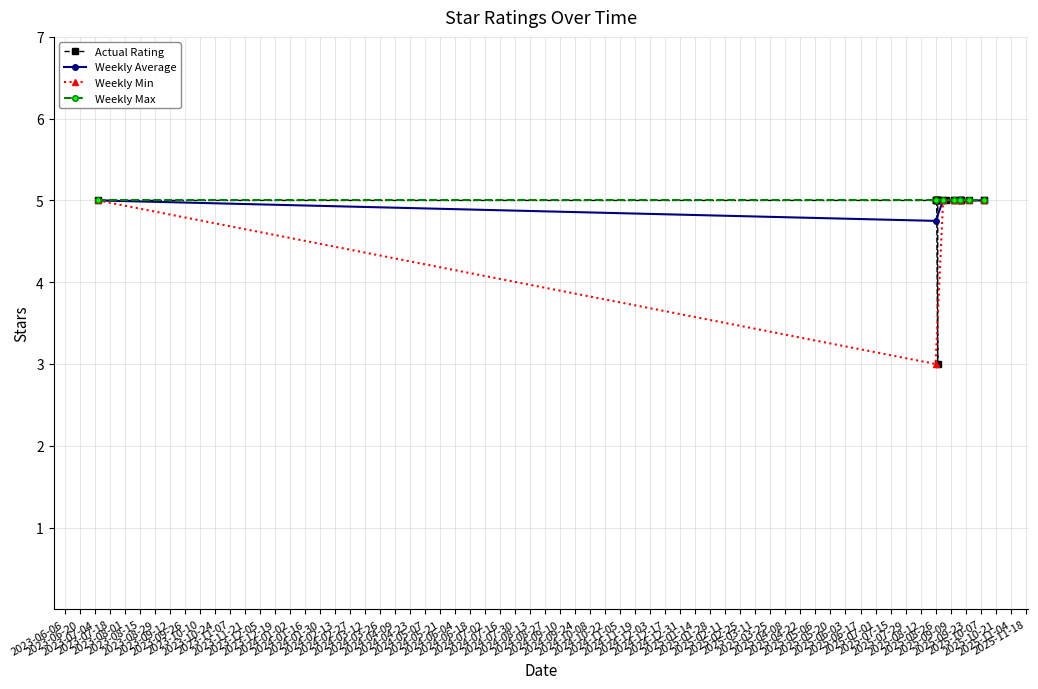

Reading left to right, list all the values displayed in this chart.

5	5	5	5	5	5	5	5	5	5	5	5	5	5	5	3	5	5	5	5